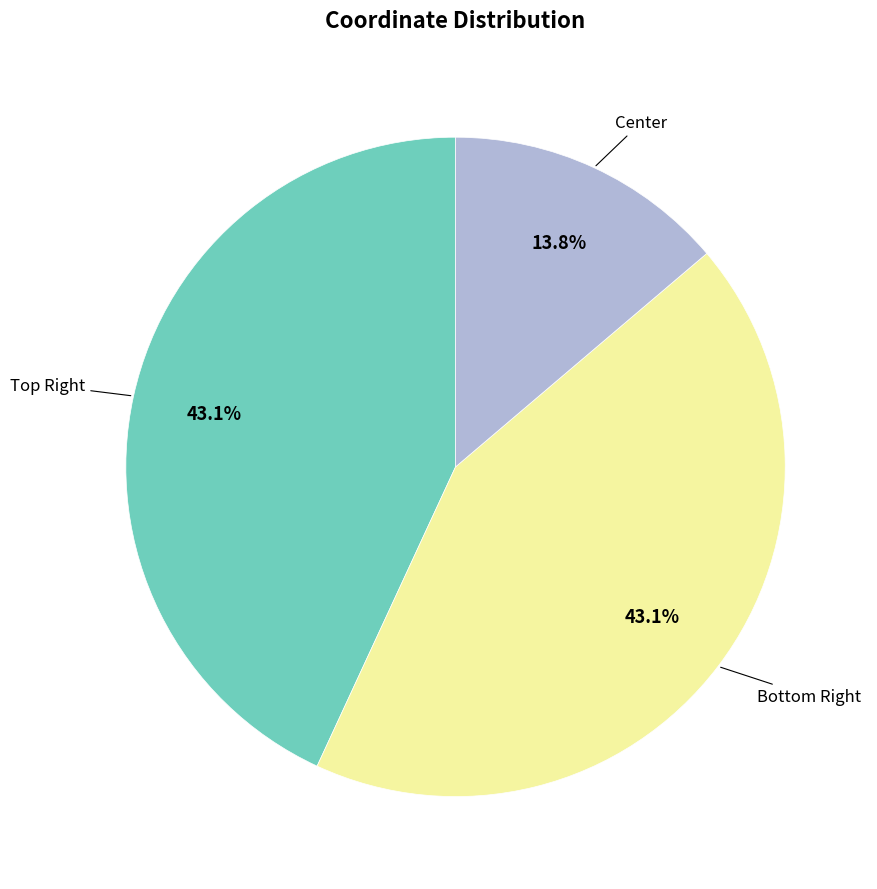

To the nearest percent, what is the average slice percentage?

33%